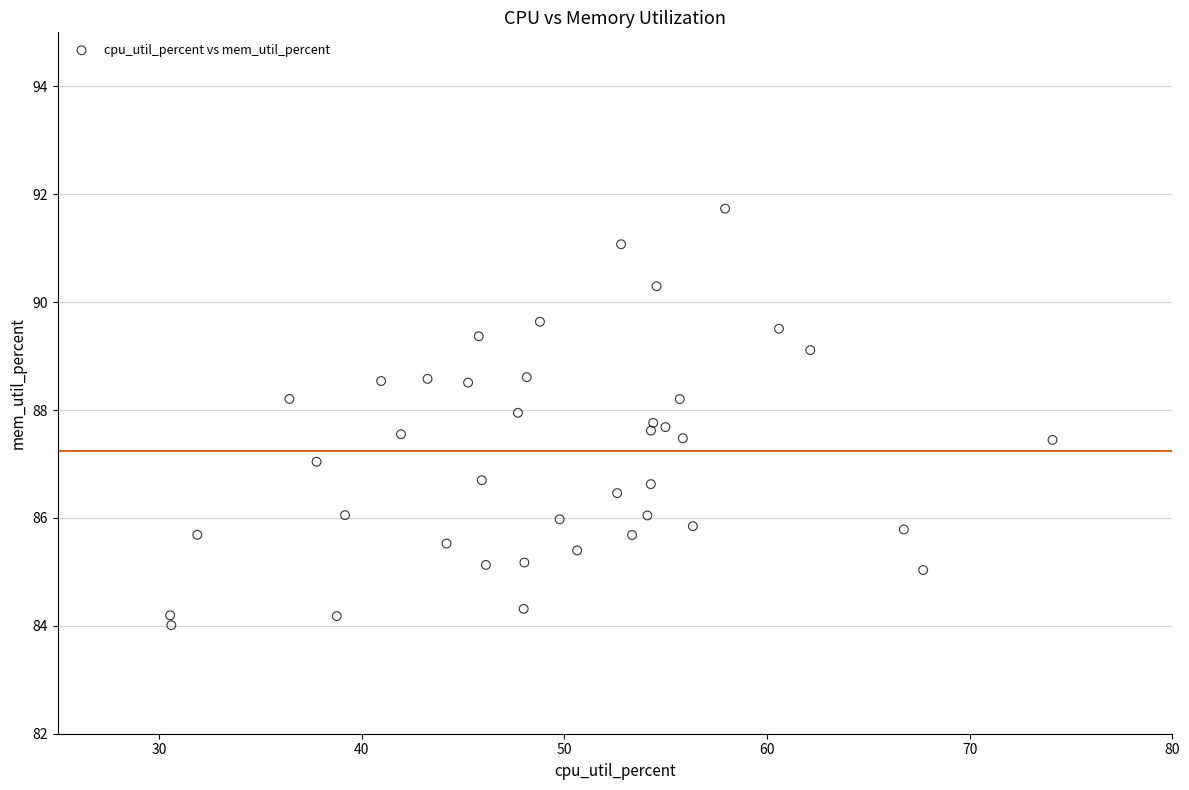

What is the range of Y values (max minus min)?

7.7